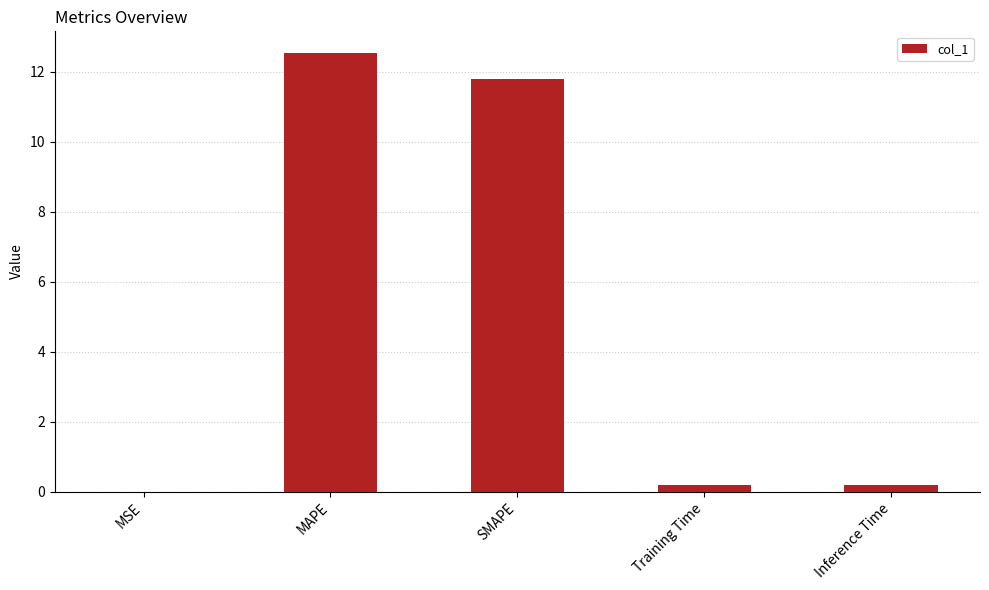

What is the greatest value displayed?

12.5